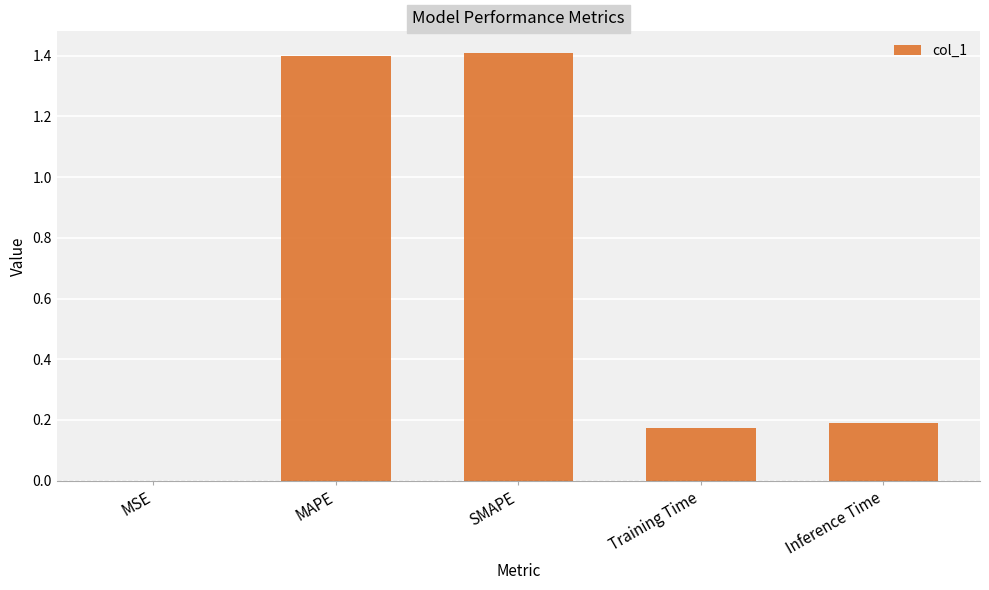

Is it true that the value at MSE is 0.0?

True